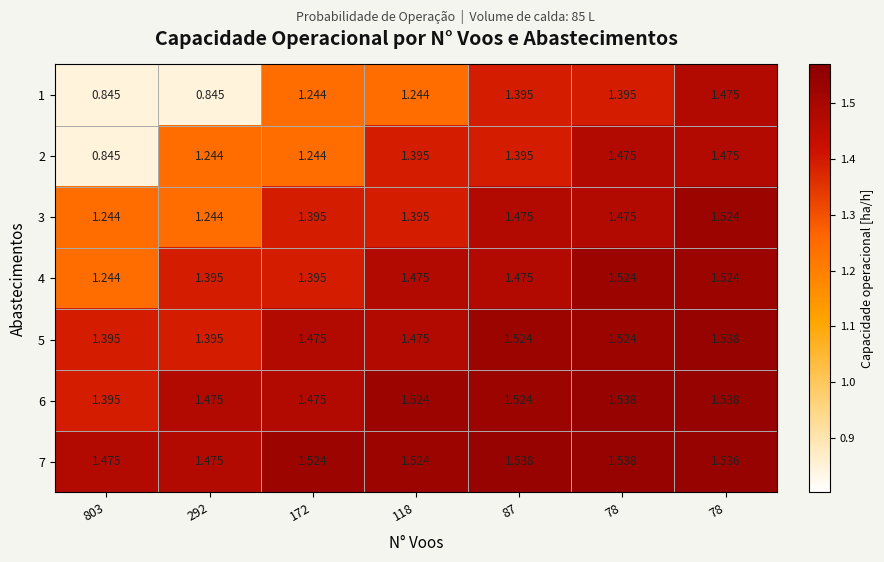

How many distinct data groups are displayed?

7